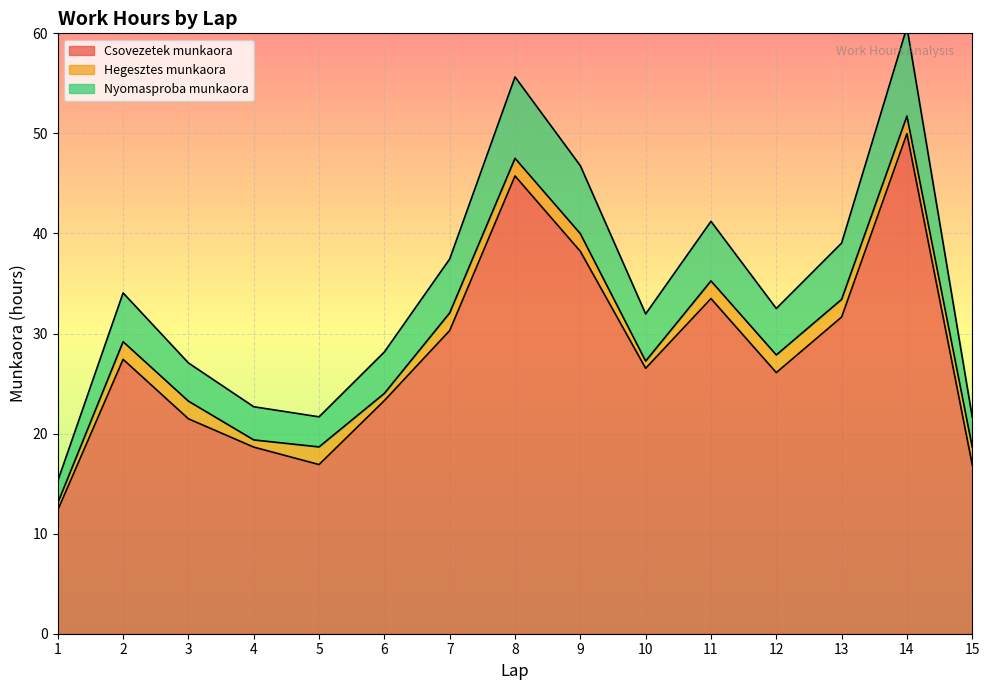

At which category does the chart reach its minimum across all series?

1